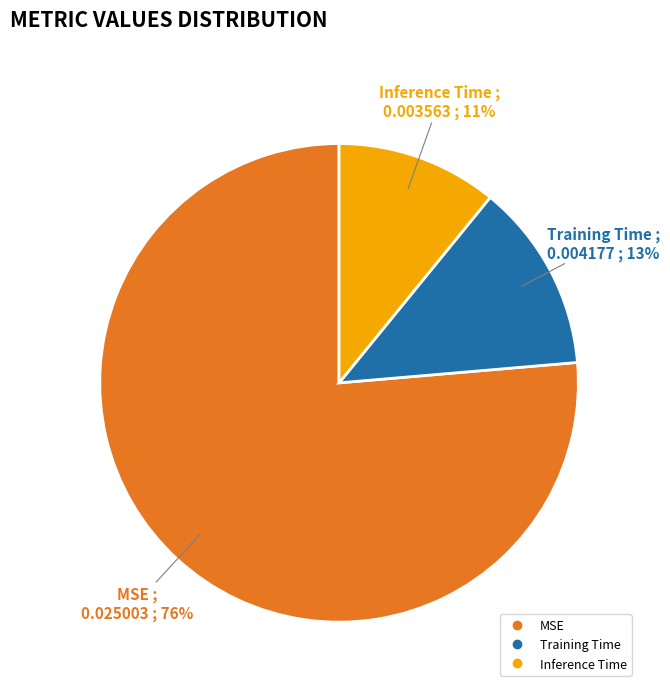

What is the largest slice in the pie chart?

MSE